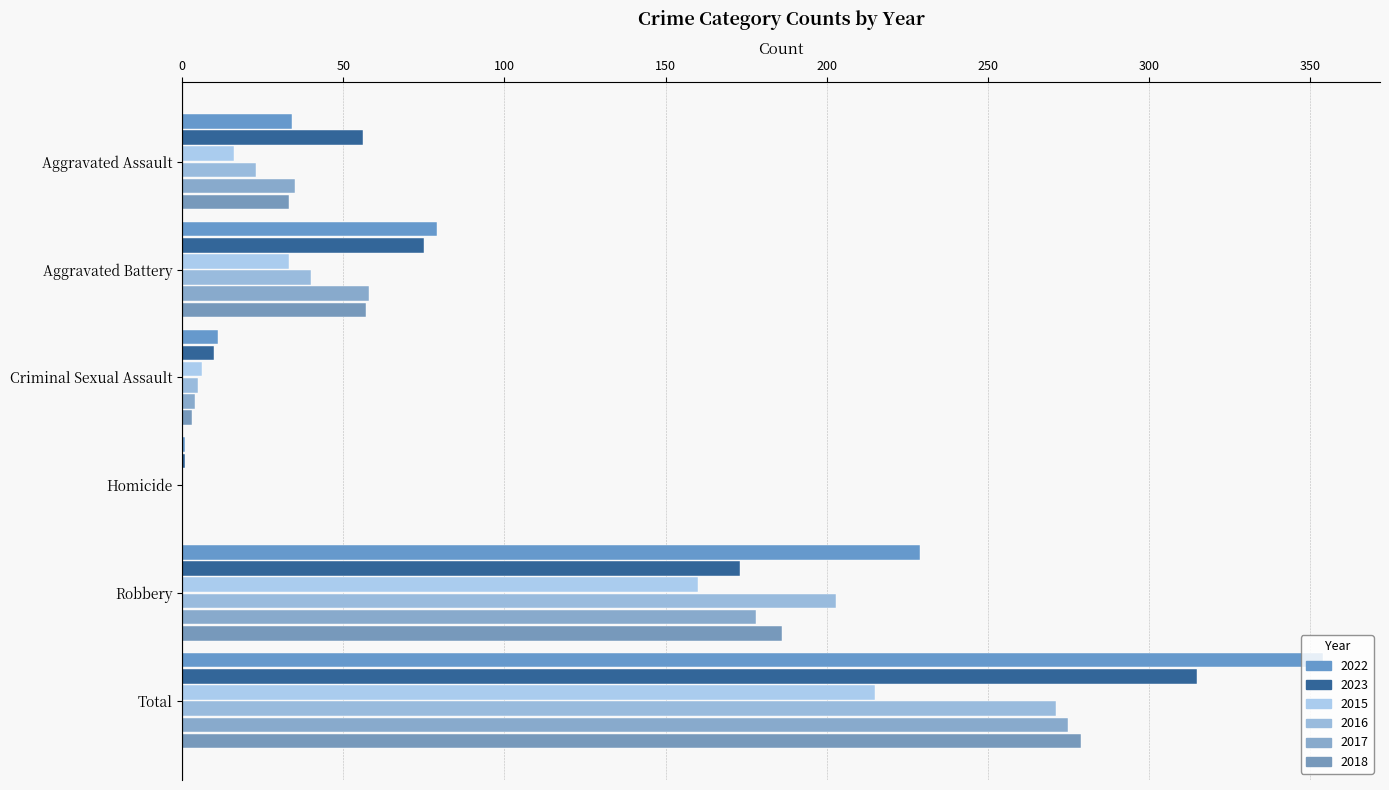

Count the number of categories in the chart.

6